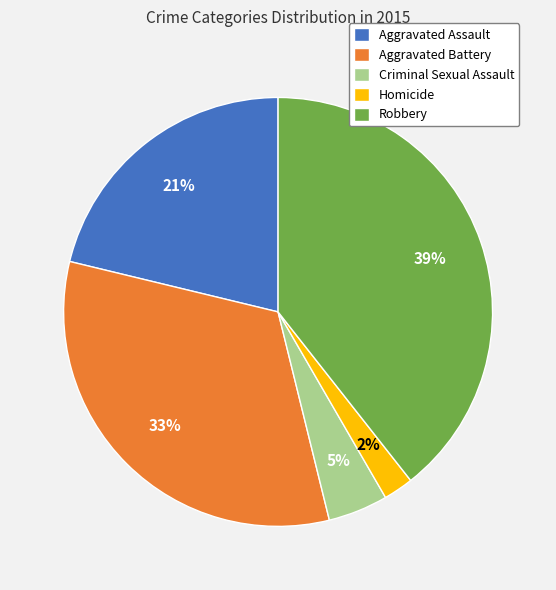

Does any single category account for the majority?

No